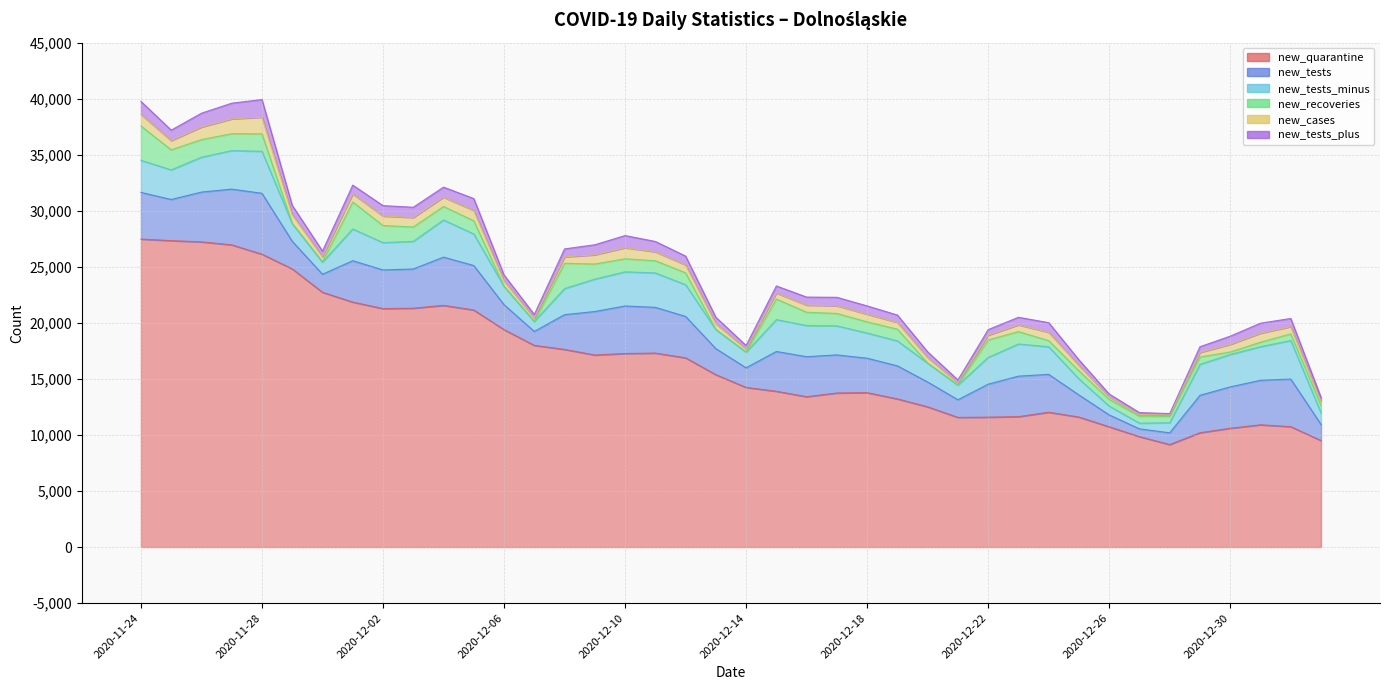

What is the sum of all new_quarantine values?

663579